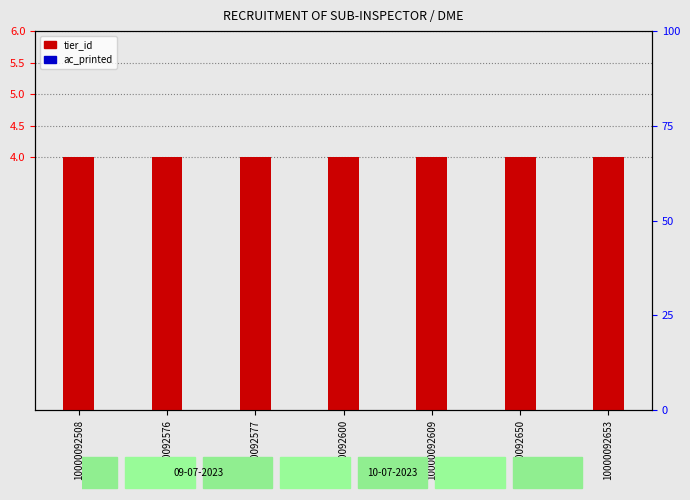

Rank the series at 10000092508 from highest to lowest value.

tier_id, ac_printed